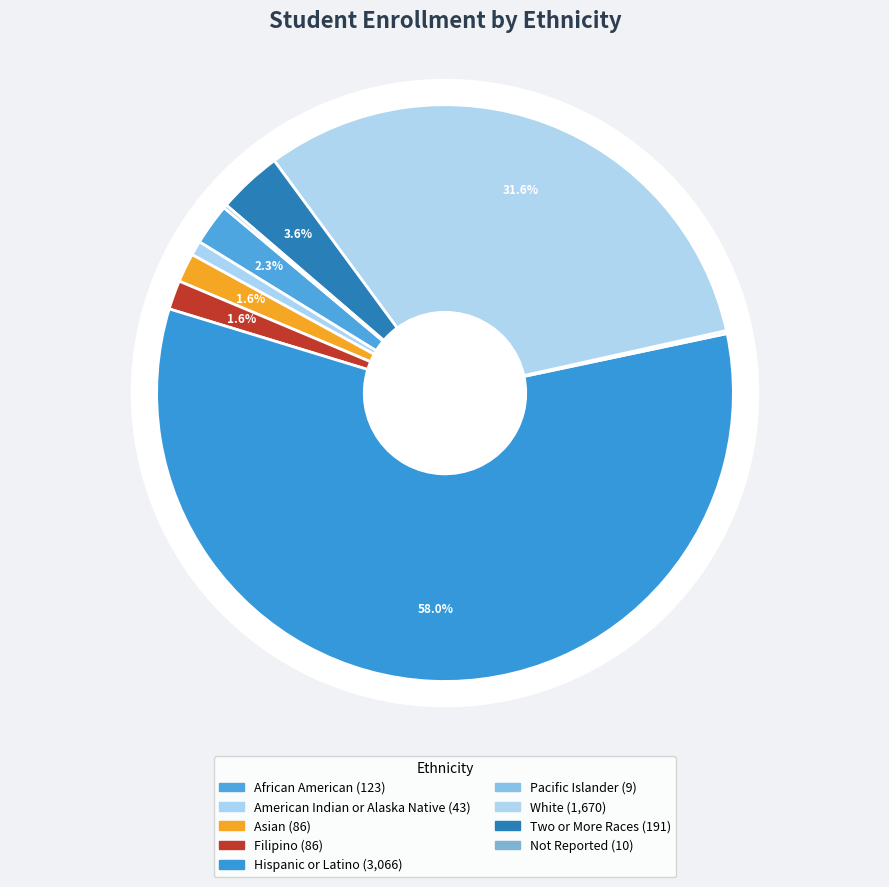

Combined, what portion of the pie is Filipino and African American?

4.0%